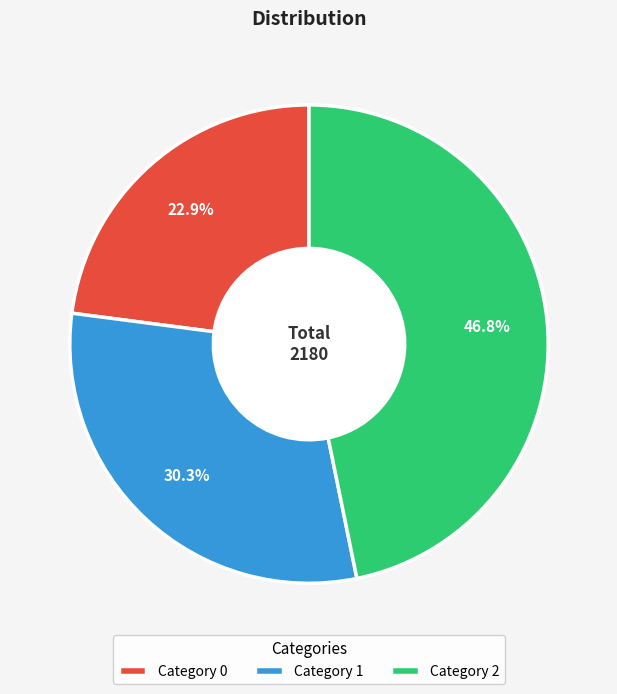

Combined, what portion of the pie is Category 1 and Category 0?

53.2%